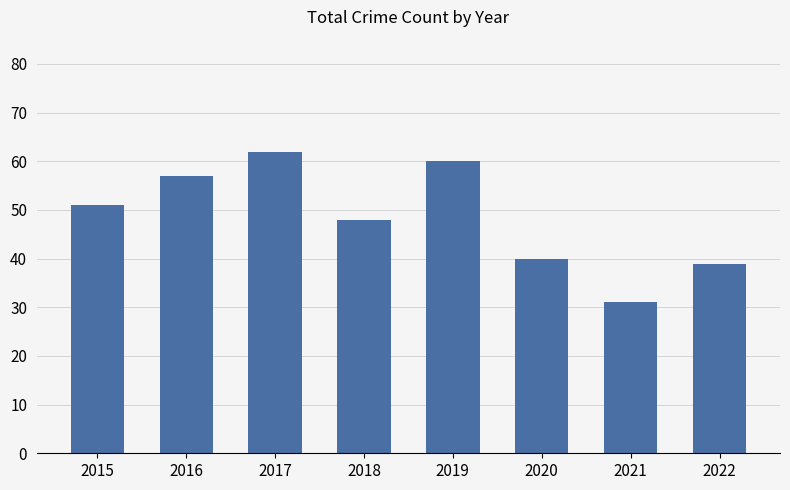

Between 2016 and 2015, which is larger?

2016